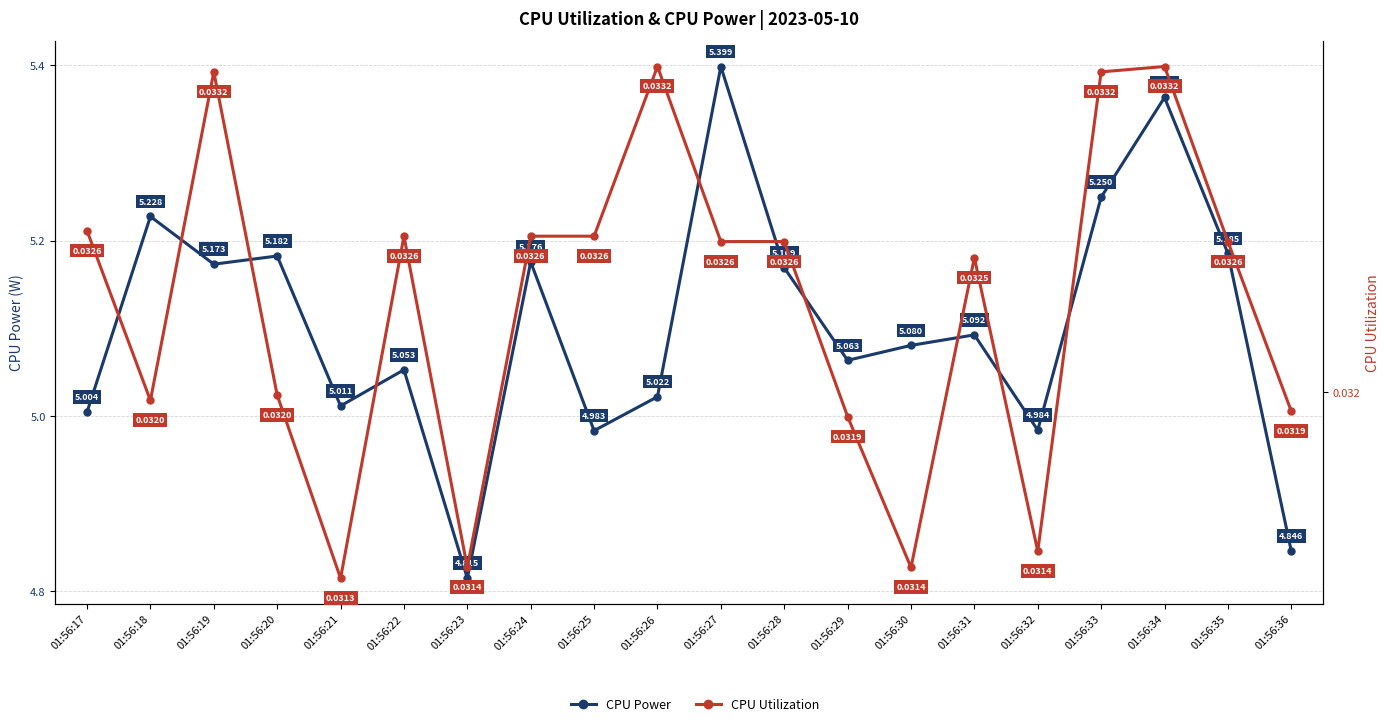

How many series are shown in this chart?

2